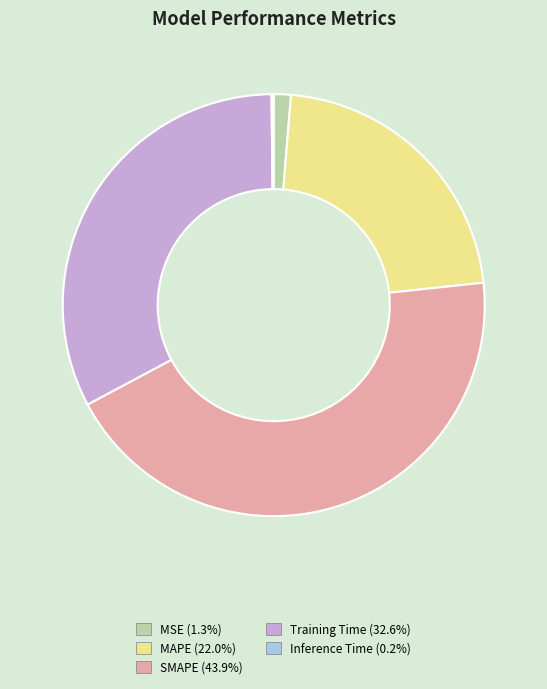

Between Training Time and SMAPE, which is larger?

SMAPE